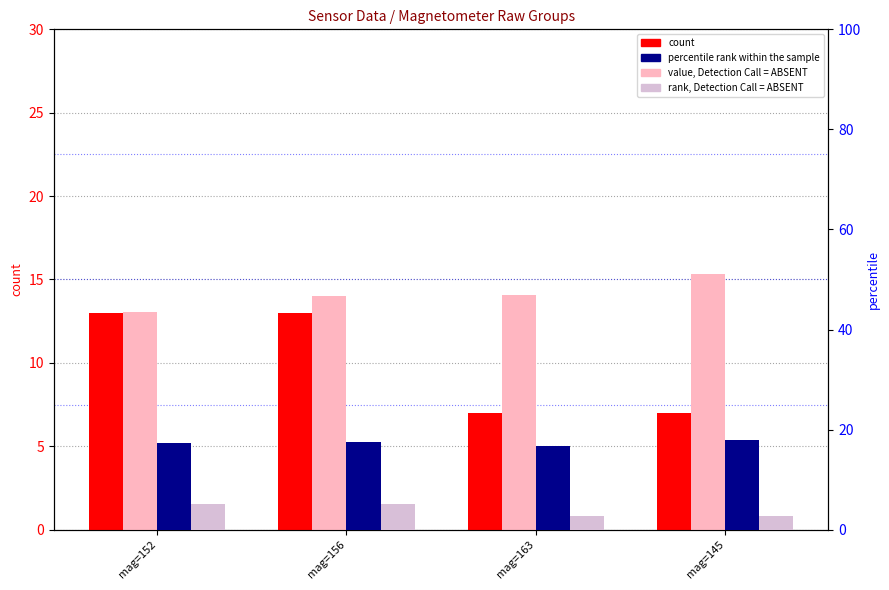

What position from the right is mag=152?

4